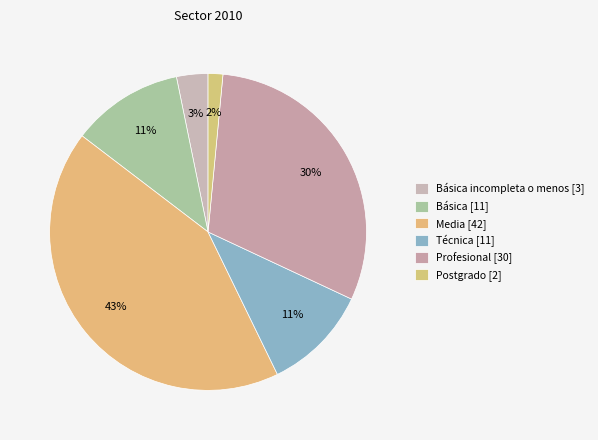

How many slices are in this pie chart?

6